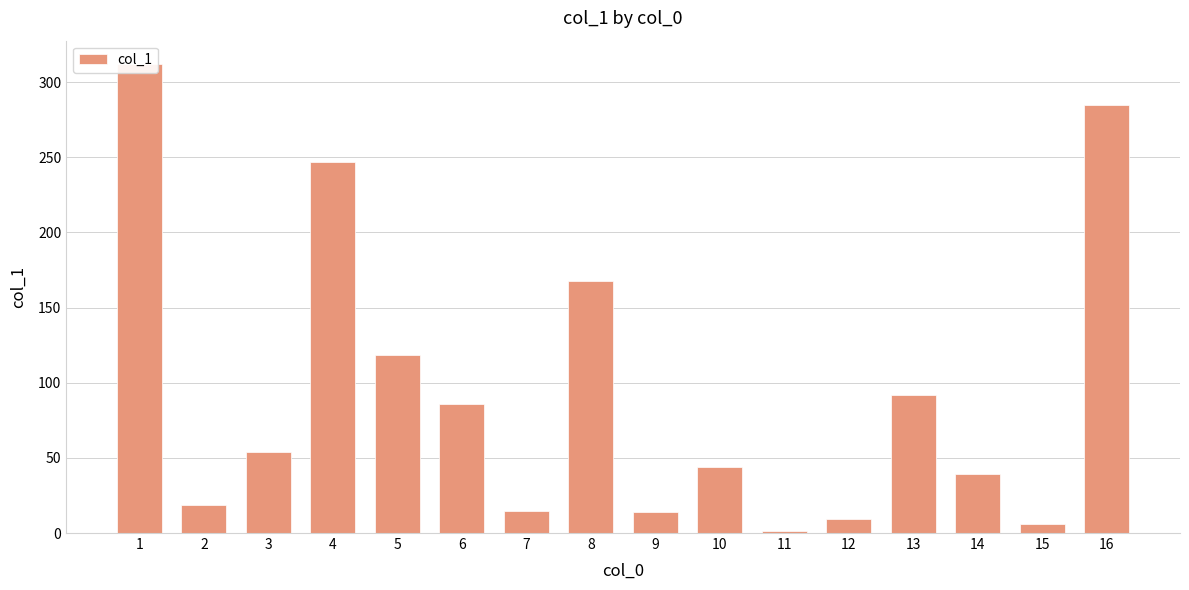

Are the bars grouped side by side (vs. stacked)?

No